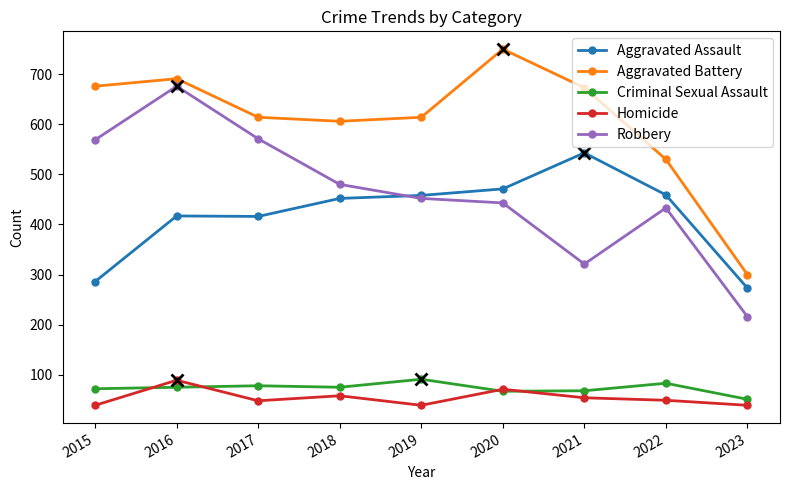

Between 2018 and 2021, which series saw the biggest shift?

Robbery